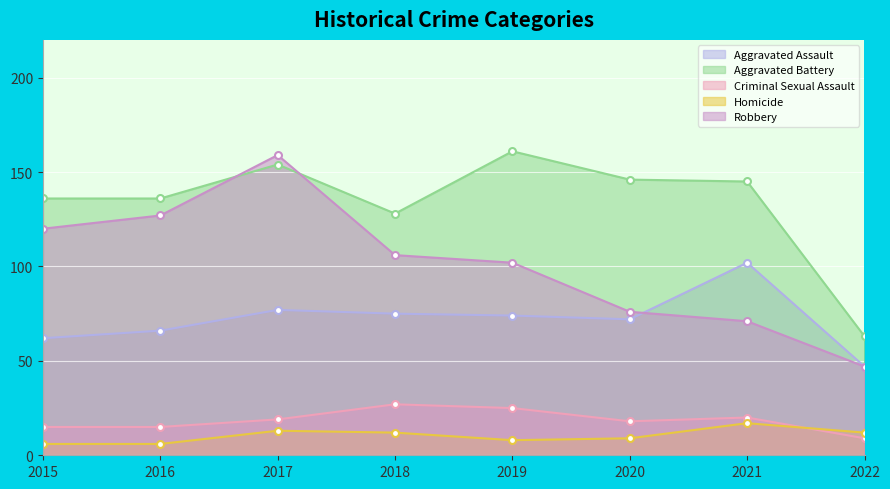

Which category has the highest value across all series?

2019